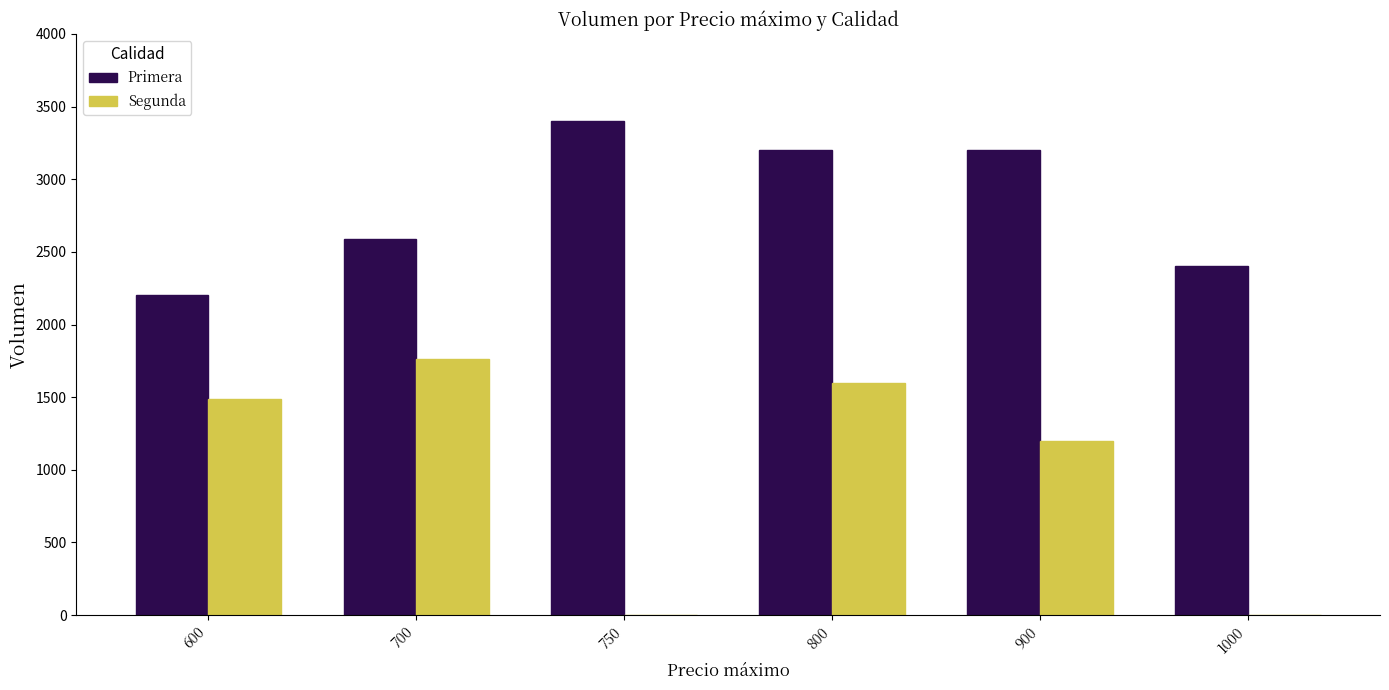

The Primera series shows 4975 at 800. True or false?

False